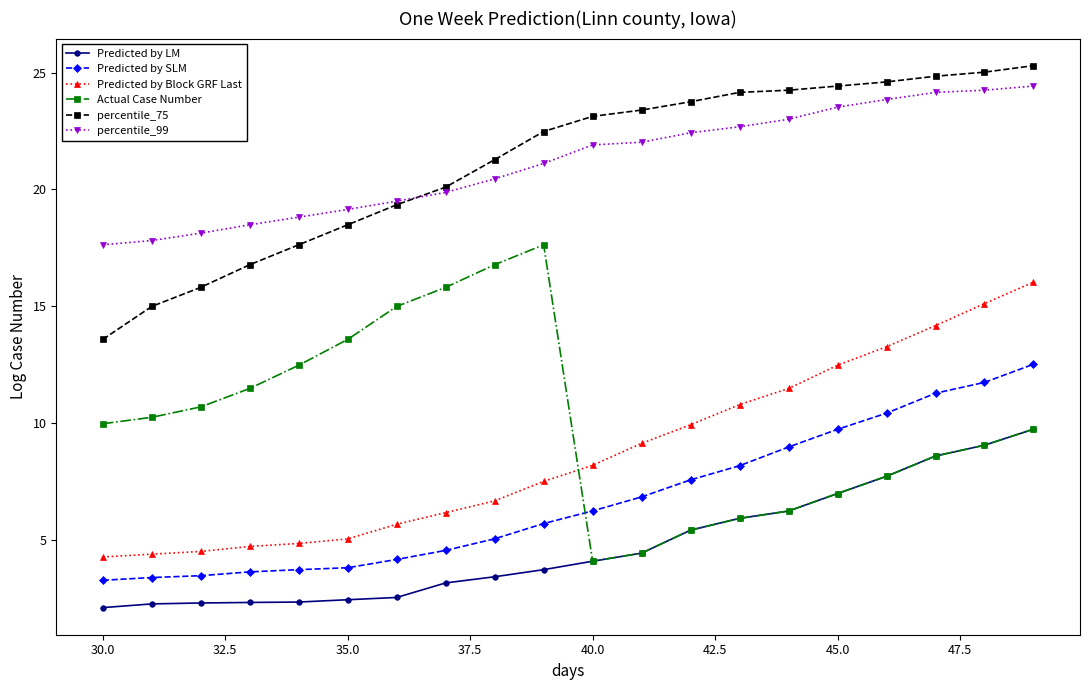

What is the value of the Actual Case Number point at the 19th from the left?

9.1